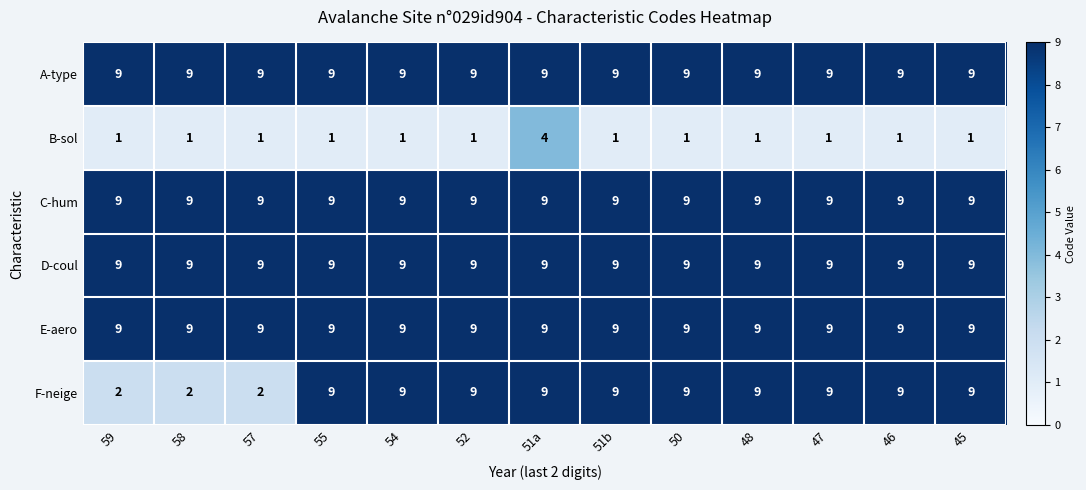

Count the number of data series in this chart.

6